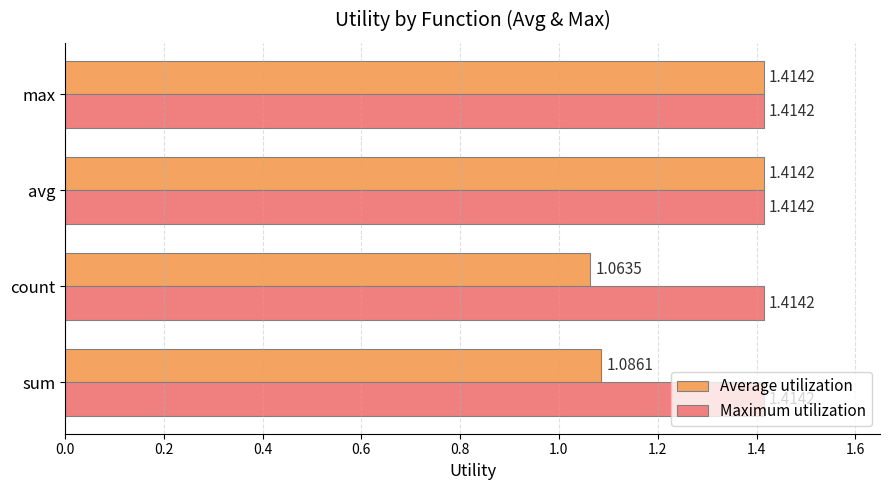

Which series has the largest total across all categories?

Maximum utilization